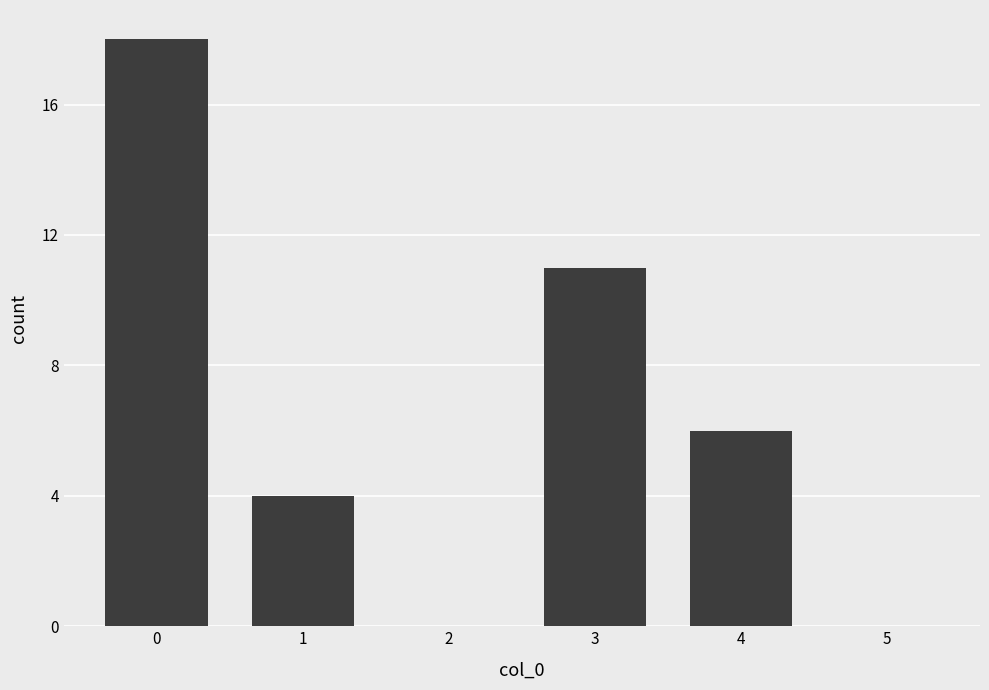

What is the sum of the values at 5 and 3?

11